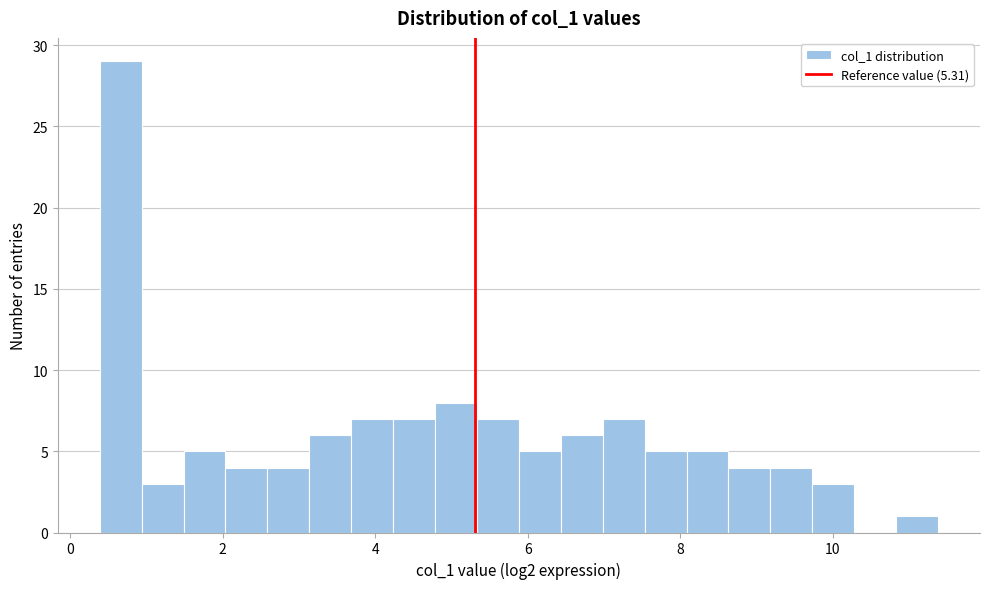

Around what value on the x-axis is the tallest bar? Give the approximate position of its centre, as read against the axis.

0.6